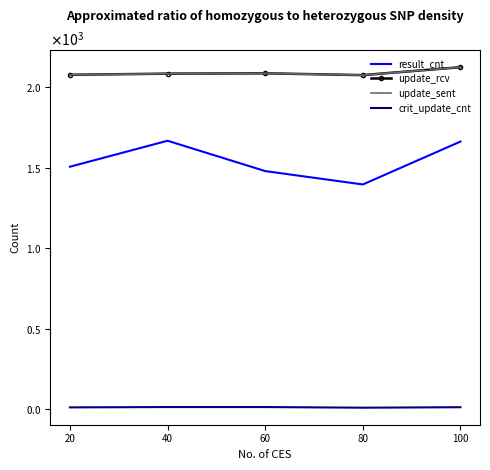

What is the sum of the update_sent values at 60 and 100?

4206